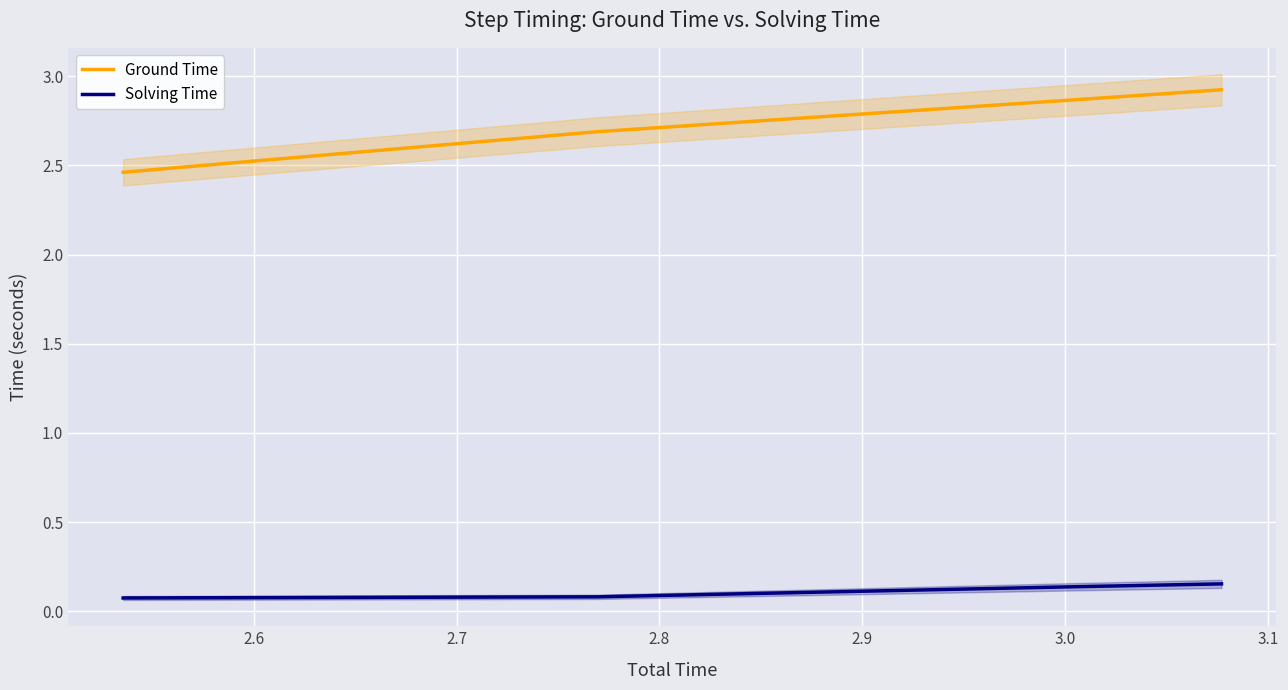

Which series has the largest range (max minus min)?

Ground Time